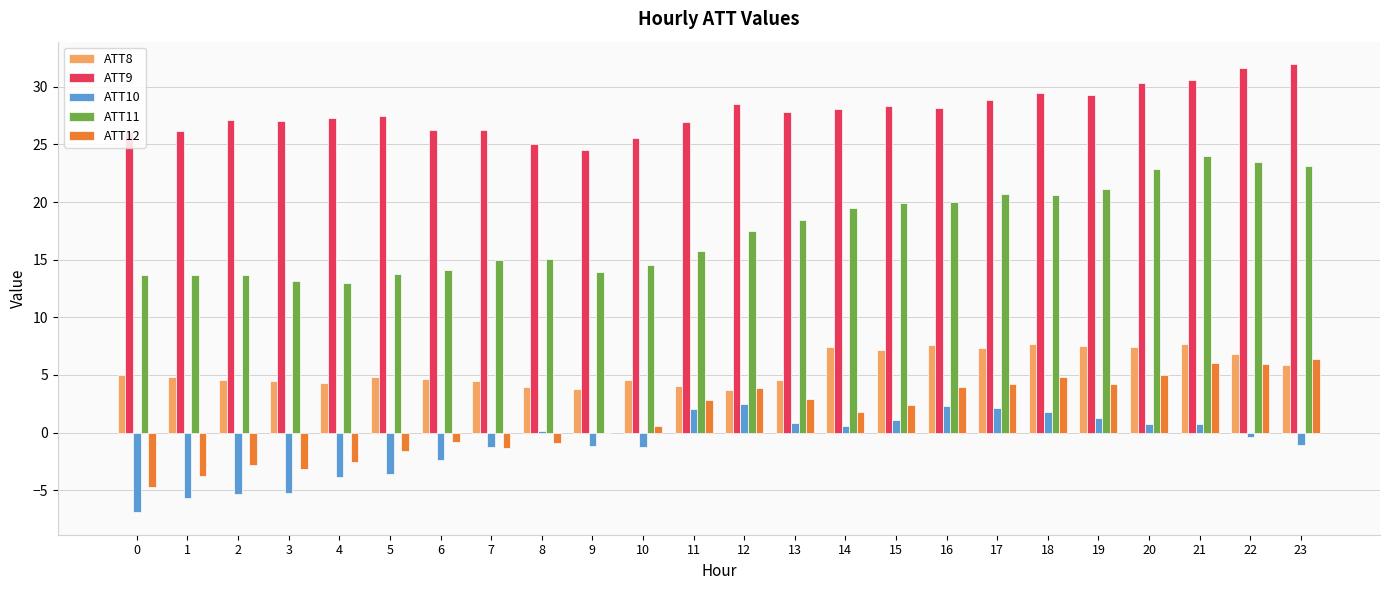

What is the total value across all series at 15?

58.9